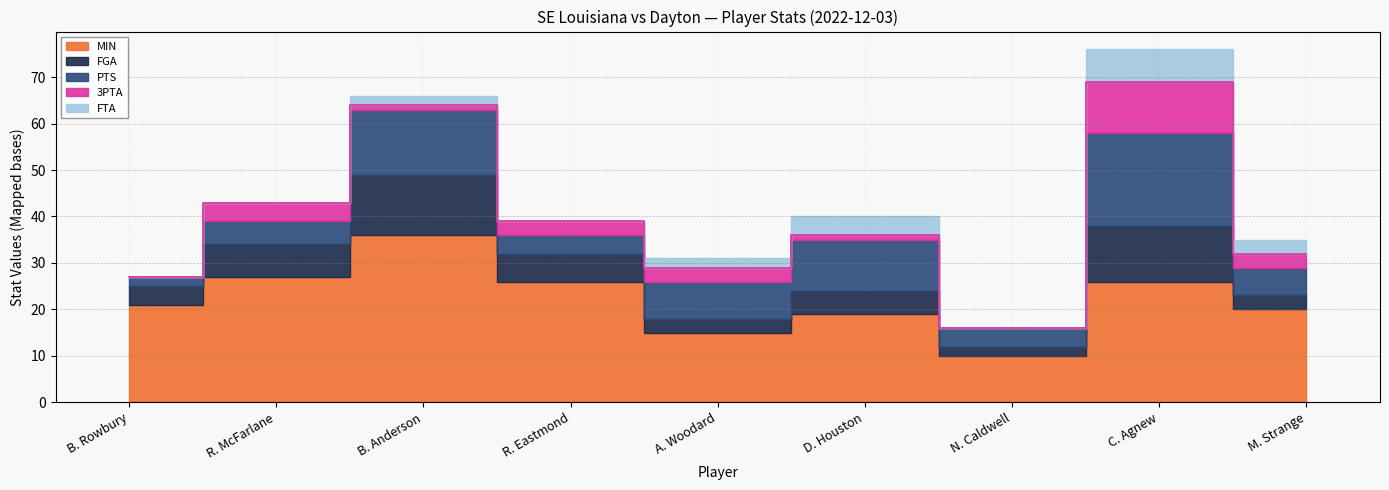

Does the chart display data point markers on the line(s)?

No